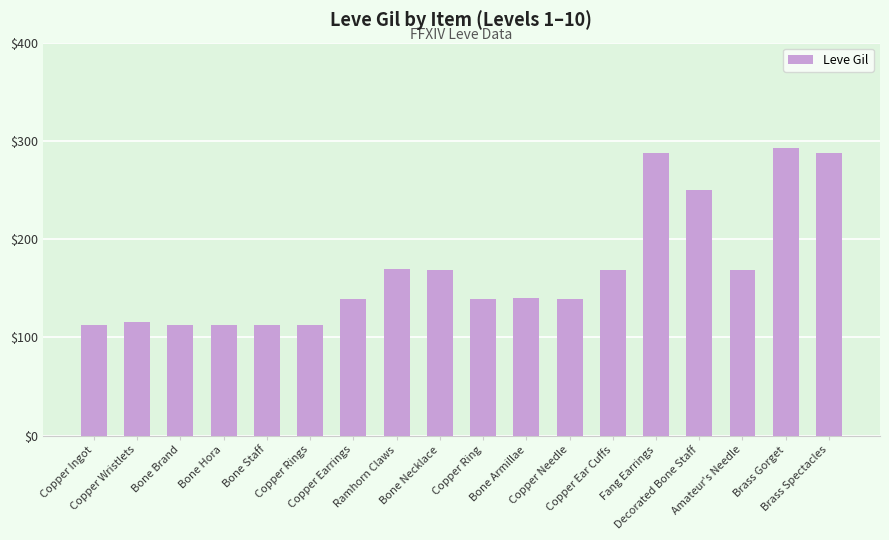

Does the chart contain stacked bars?

No